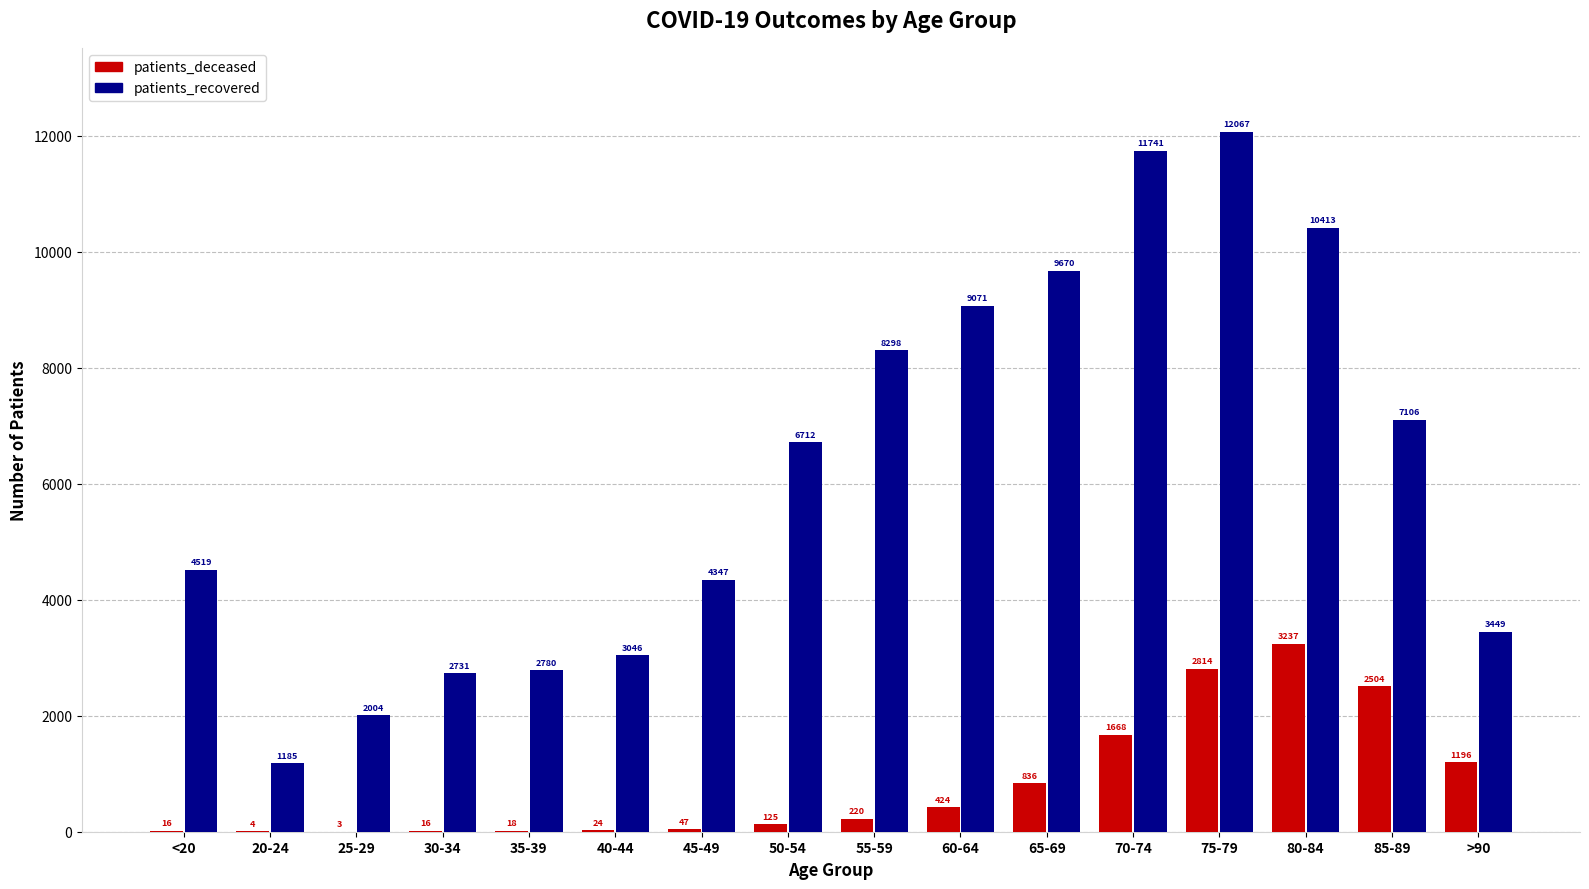

Between 55-59 and >90, which series saw the biggest shift?

patients_recovered